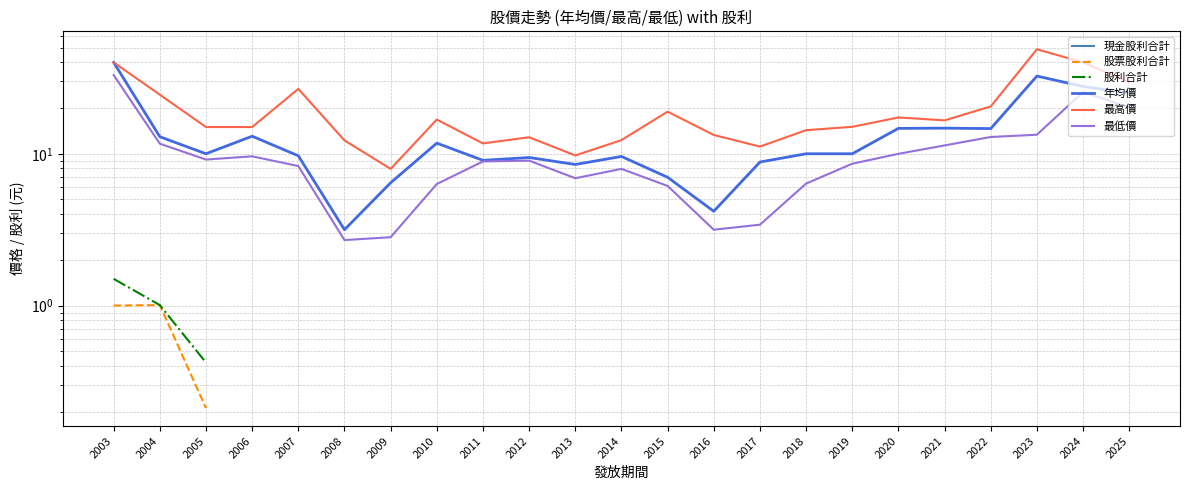

How many values in the 最低價 series are below 8?

9